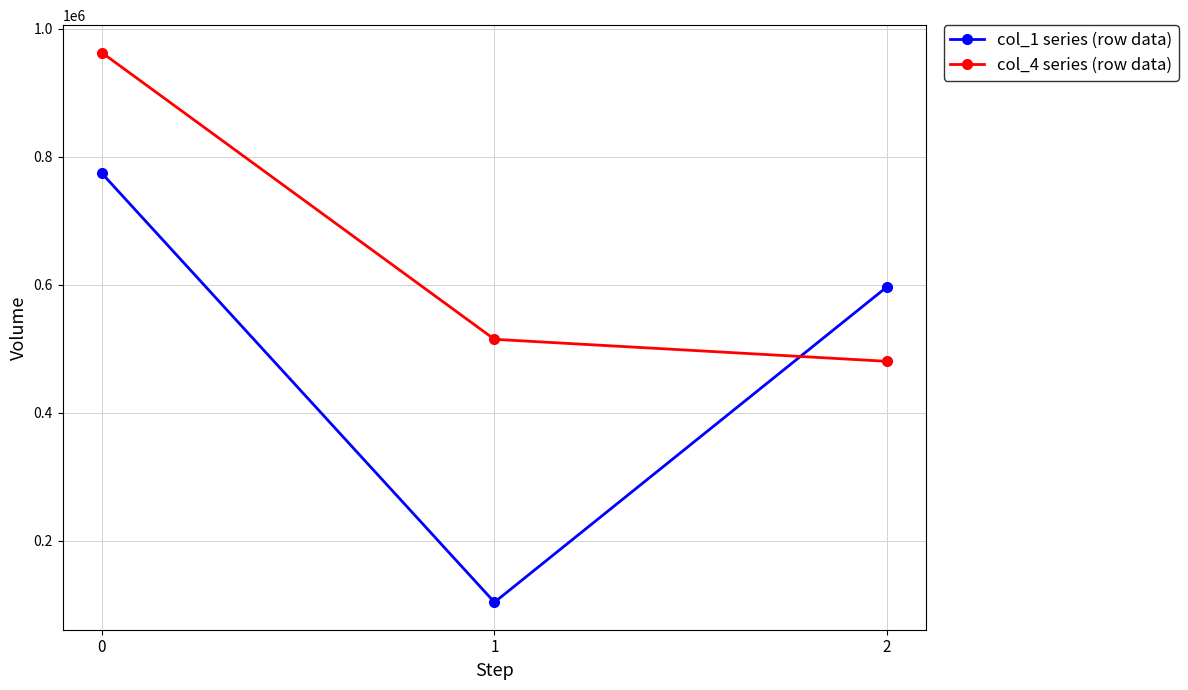

Does the chart have visible grid lines?

Yes